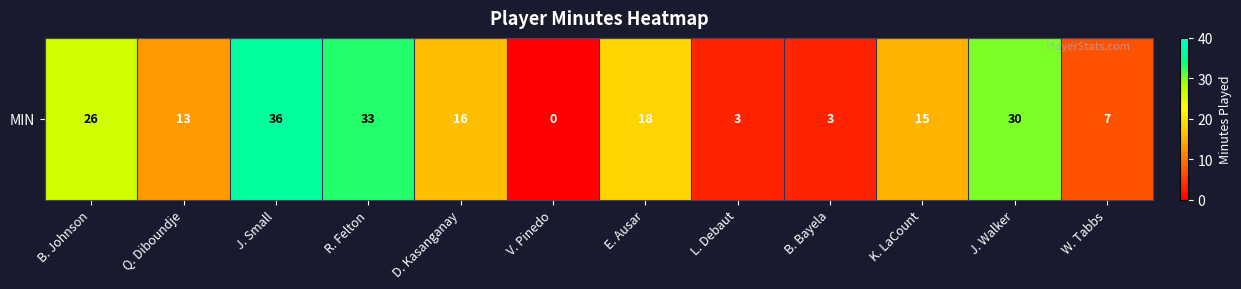

What is the ratio of the value at W. Tabbs to the value at E. Ausar?

0.4